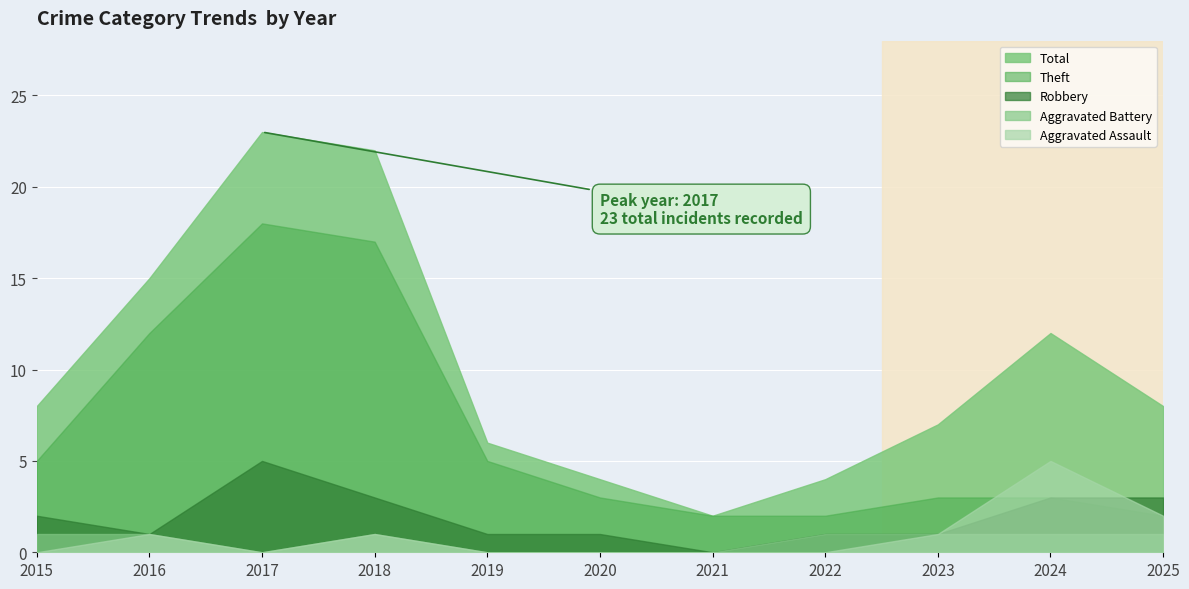

Between 2023 and 2020, which is larger?

2023